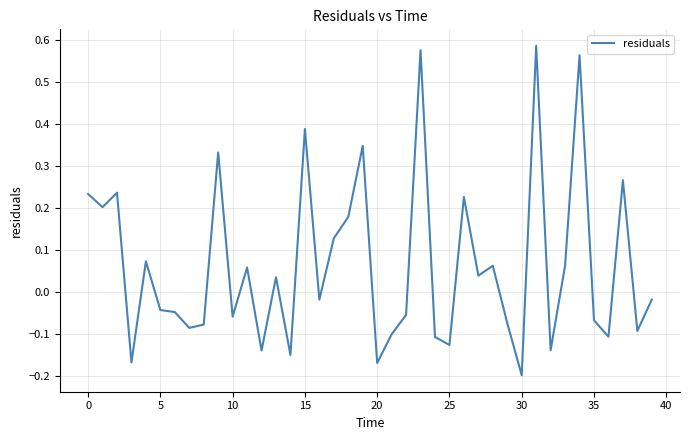

What is the difference between the maximum and minimum values?

0.8